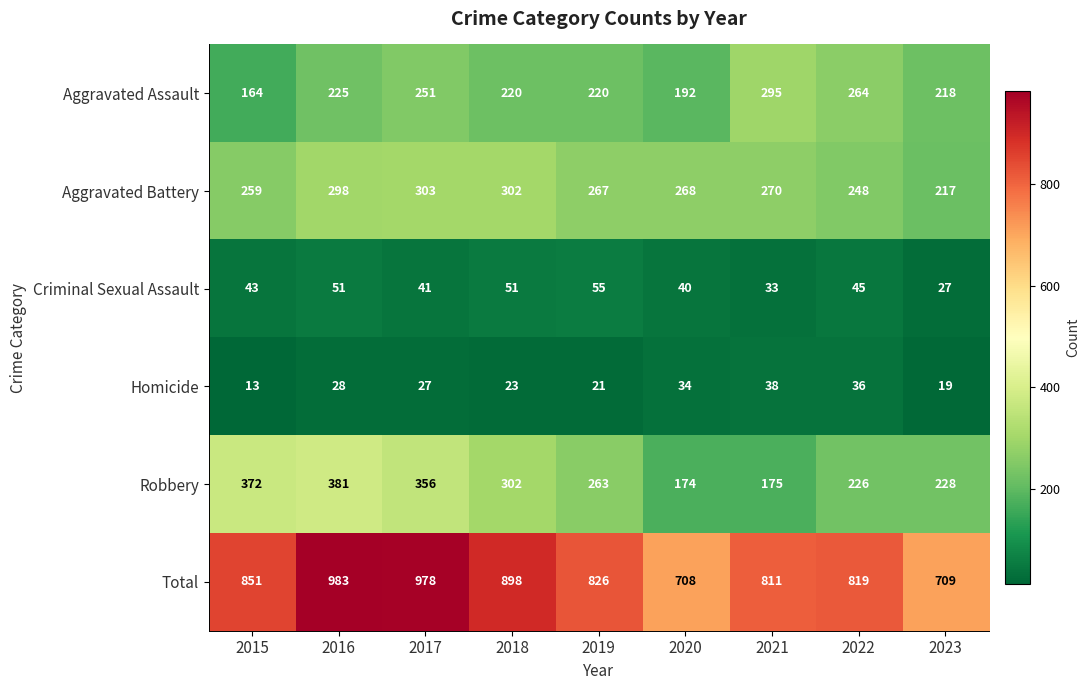

Count the number of categories in the chart.

9